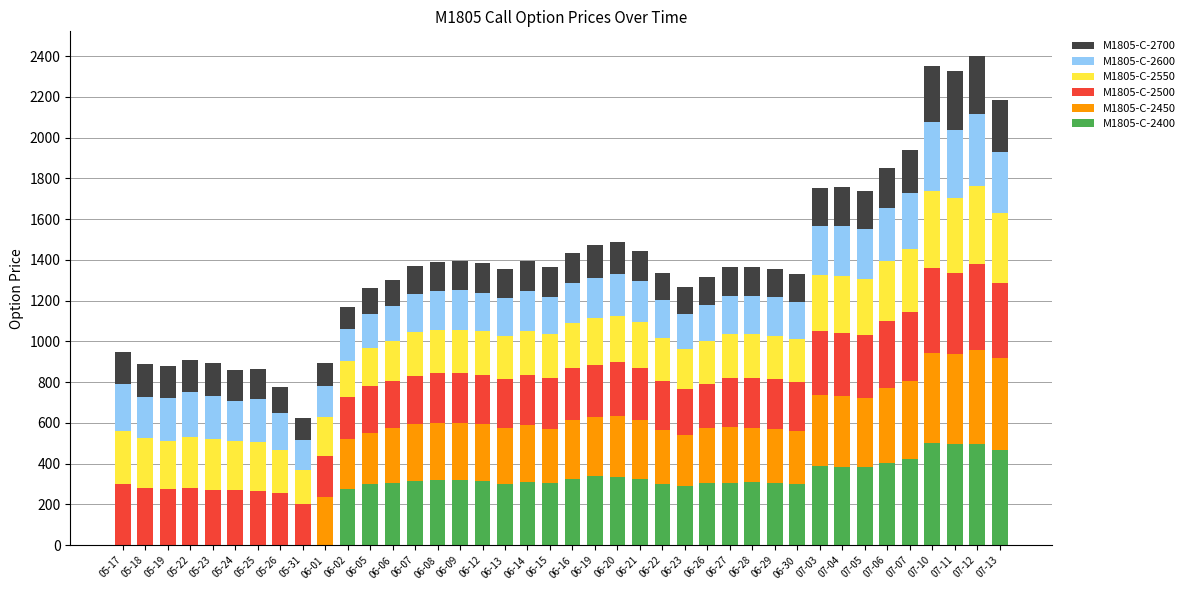

What is the maximum value for M1805-C-2400?

502.0